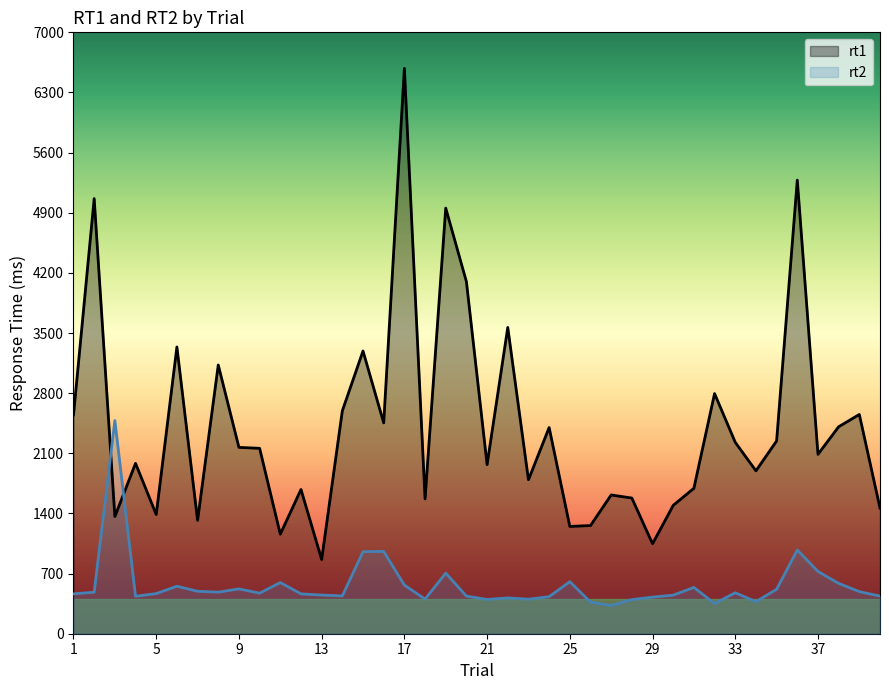

The value of rt2 at 9 is 522. True or false?

True